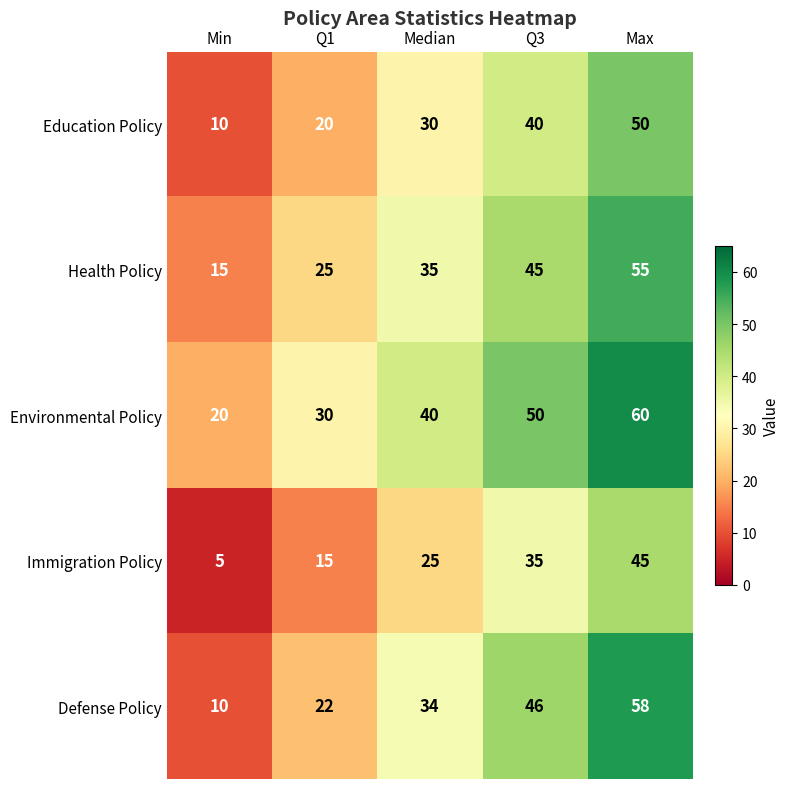

Count the number of data series in this chart.

5